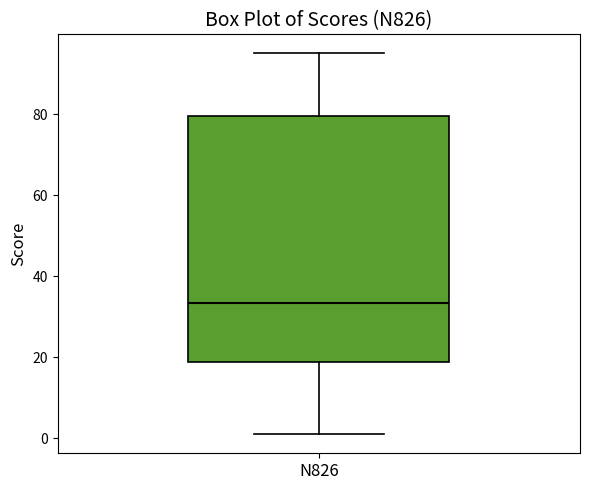

Where does the upper whisker of the box for N826 end on the y-axis? The values are not printed on the chart, so give them approximately, as read against the axis.

96